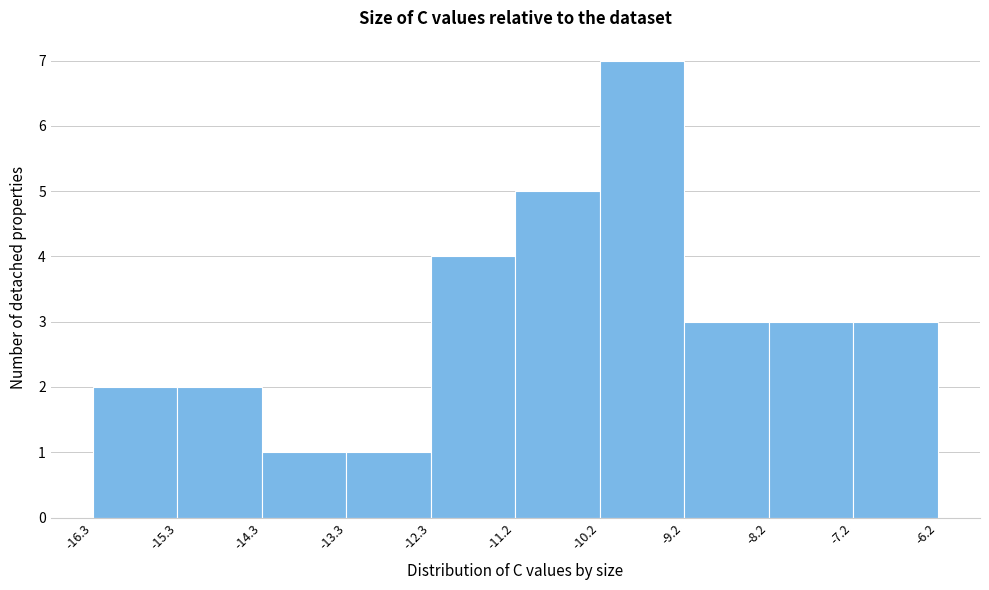

Reading left to right, list every bar in this chart as the range it spans on the x-axis followed by its height. The values are not printed on the chart, so give them approximately, as read against the axis.

-16.3 to -15.3: 2
-15.3 to -14.3: 2
-14.3 to -13.3: 1
-13.3 to -12.3: 1
-12.3 to -11.2: 4
-11.2 to -10.2: 5
-10.2 to -9.2: 7
-9.2 to -8.2: 3
-8.2 to -7.2: 3
-7.2 to -6.2: 3